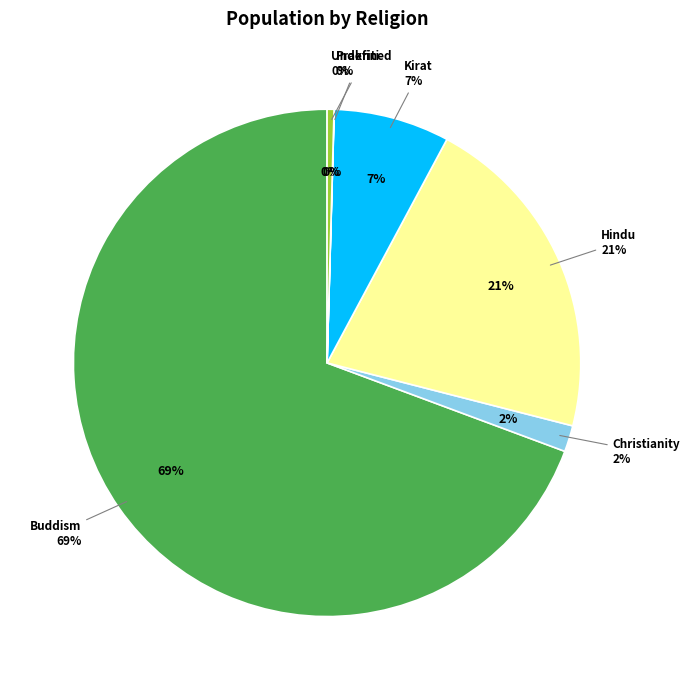

Is the sum of Kirat and Buddism greater than half?

Yes